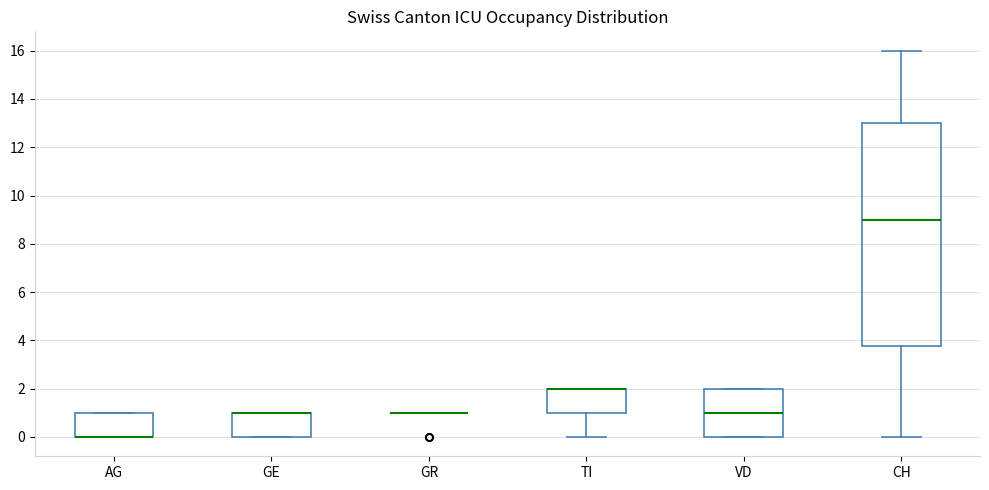

Where is the lower edge of the box for GE on the y-axis? The values are not printed on the chart, so give them approximately, as read against the axis.

0.0